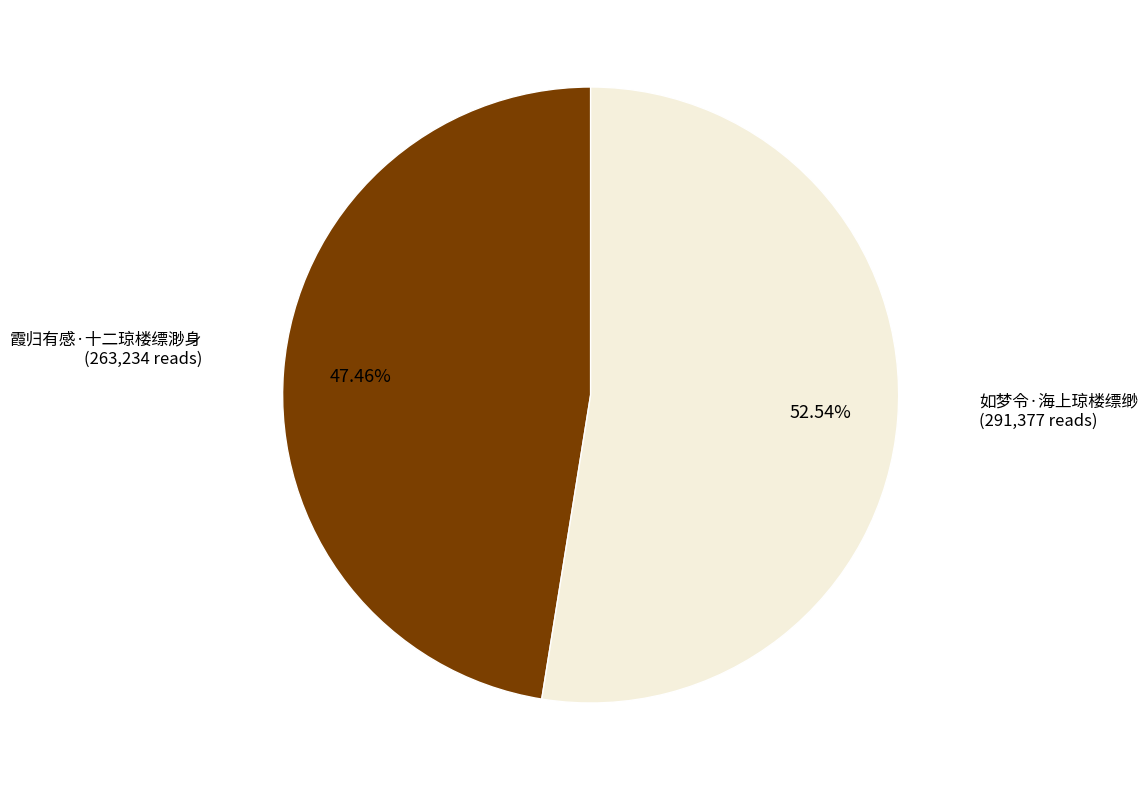

Which slice represents more than half of the pie?

如梦令·海上琼楼缥缈